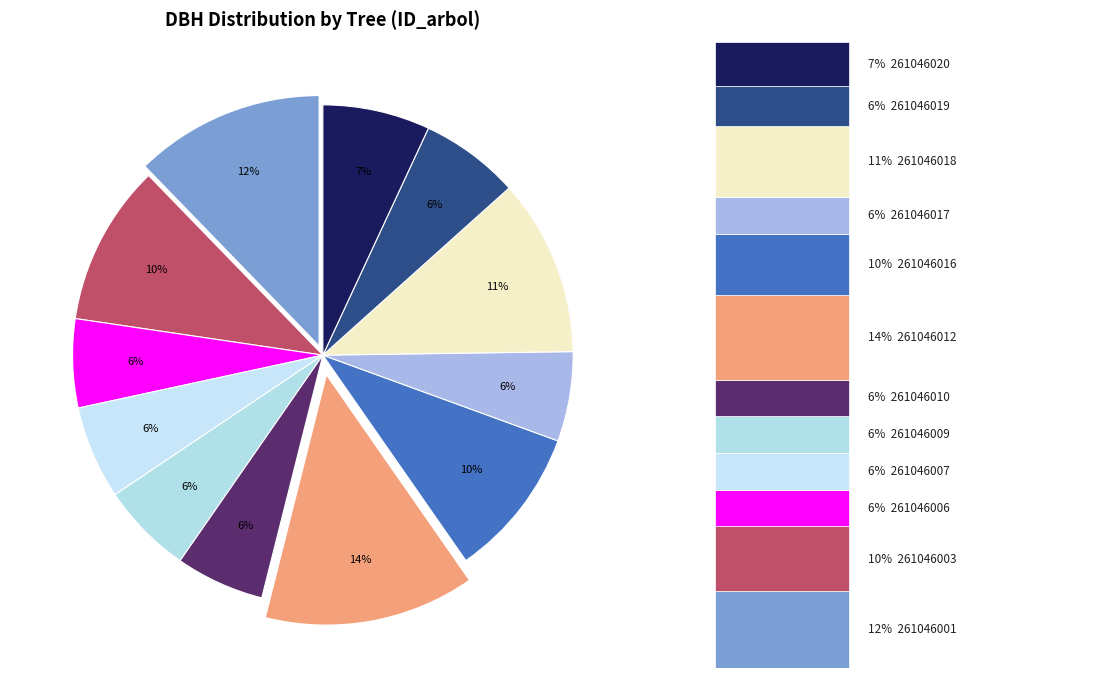

Is there a majority slice in this chart?

No